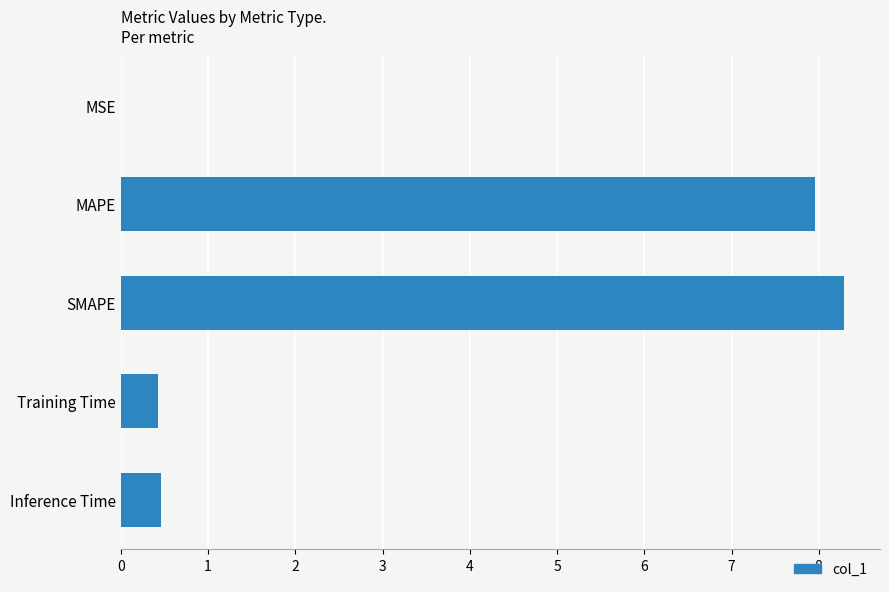

Read the value at Inference Time.

0.5